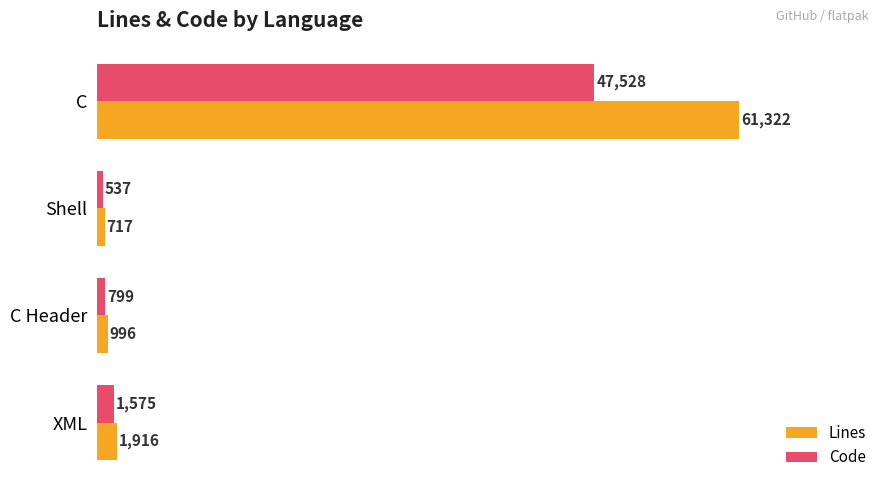

Is it true that Lines equals 717 at Shell?

True